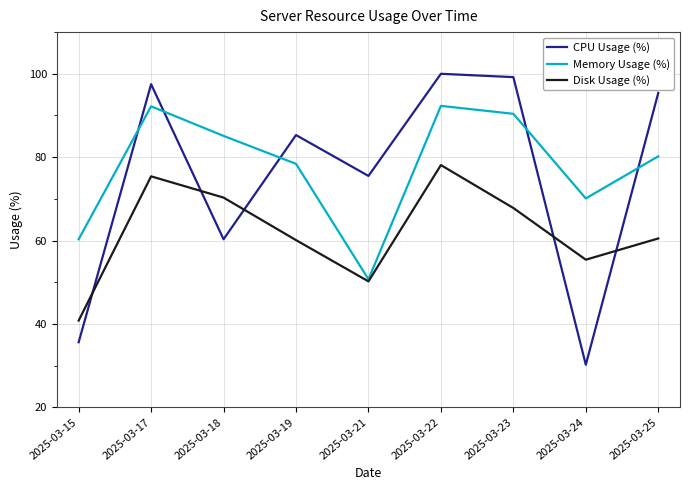

What is the highest value of the CPU Usage (%) series?

100.0